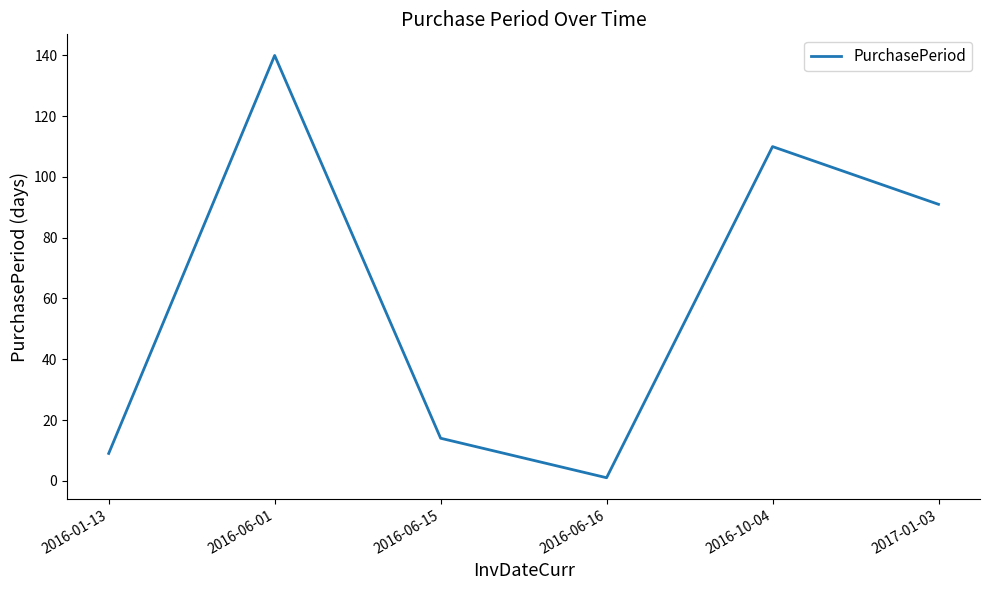

Which label corresponds to the largest value in the chart?

2016-06-01